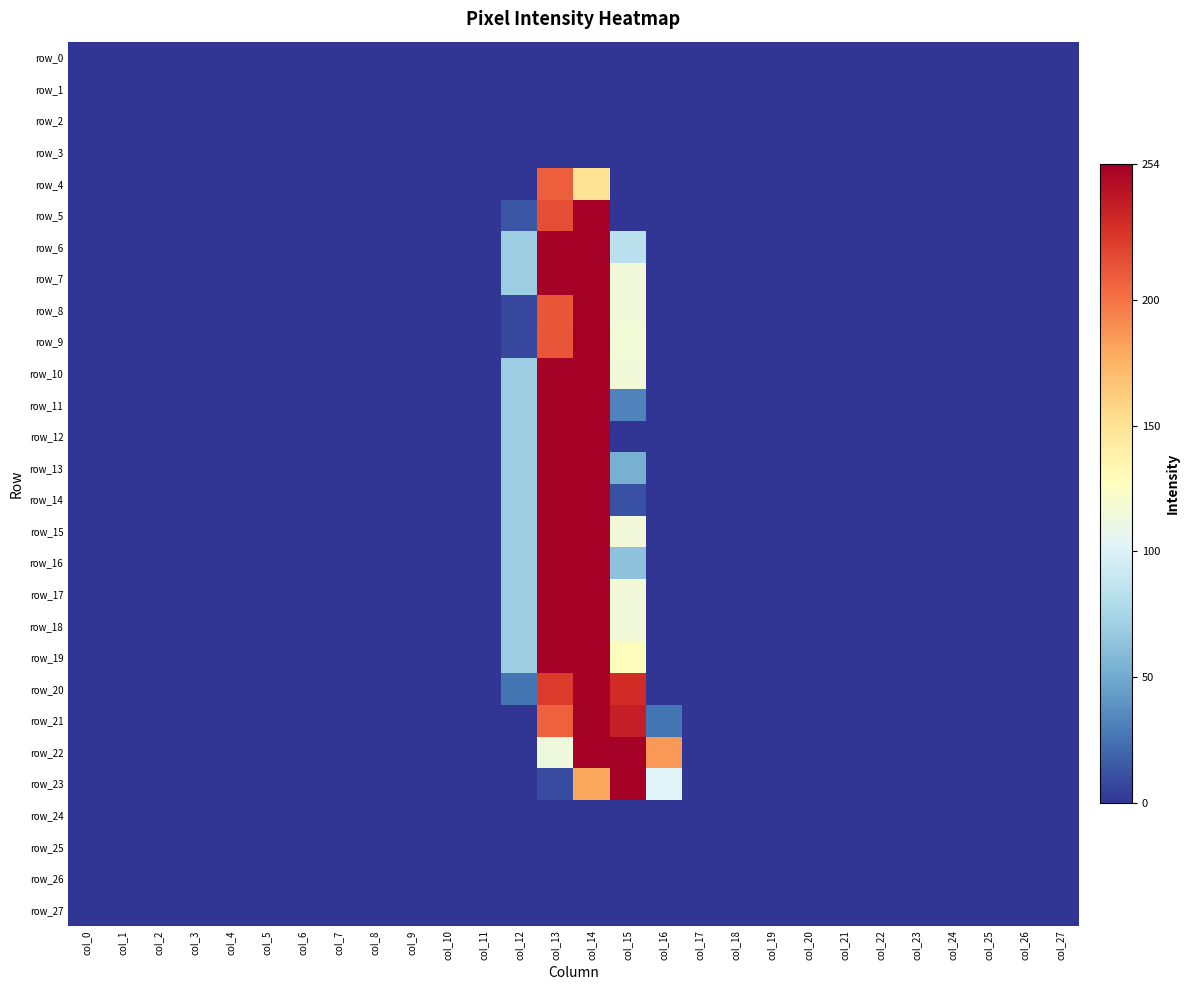

The row_19 series shows 133 at col_21. True or false?

False